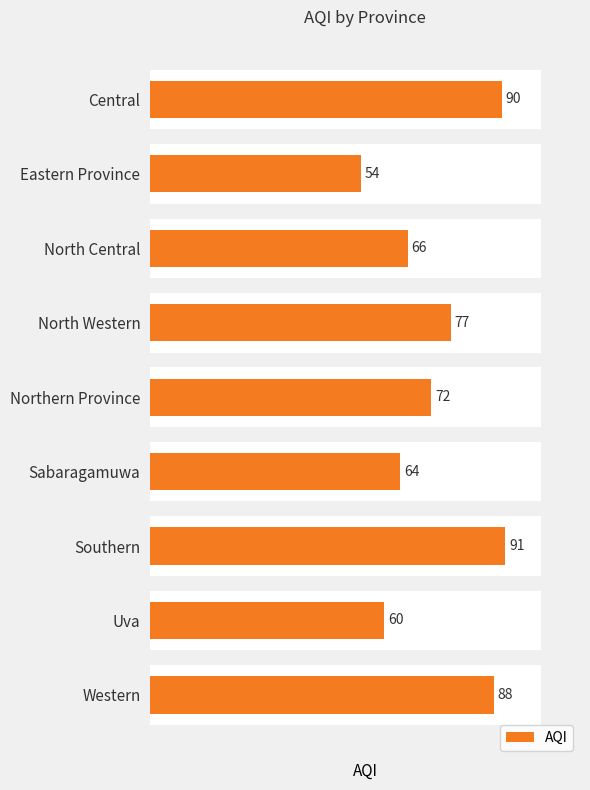

What is the change in value from North Central to Western?

+22